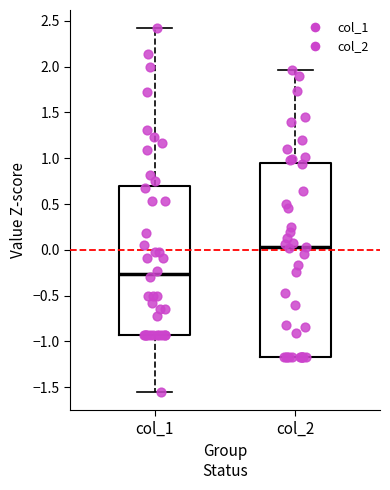

Where is the lower edge of the box for col_1 on the y-axis? The values are not printed on the chart, so give them approximately, as read against the axis.

-0.95